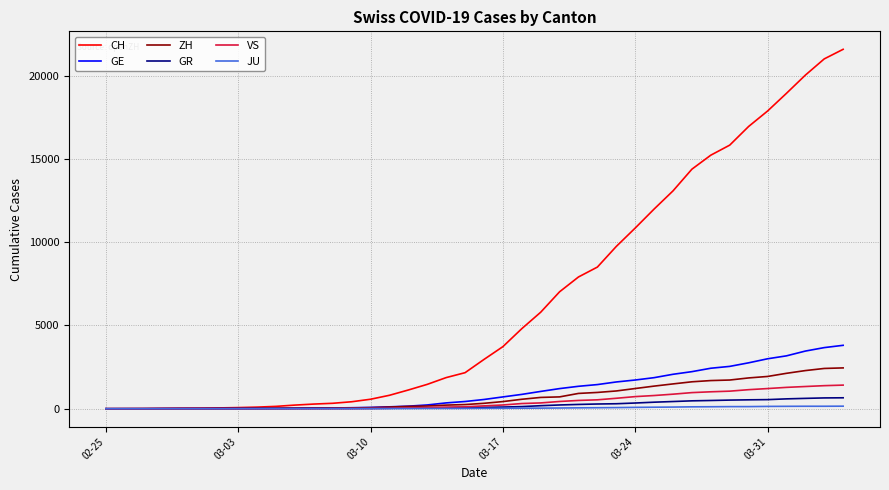

What is the highest value of the GE series?

3807